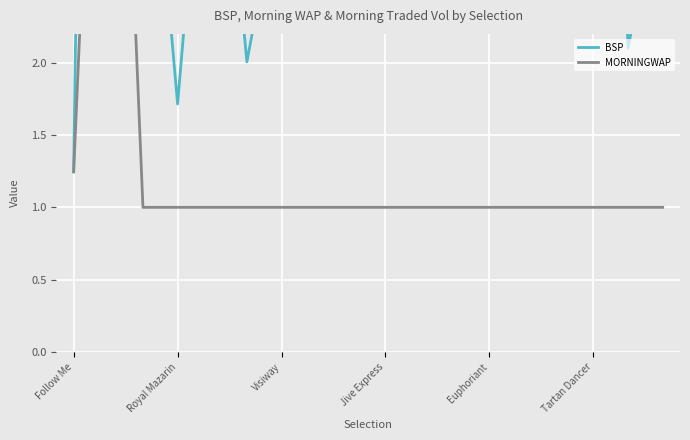

What is the value of the BSP point at the 9th from the left?

6.0